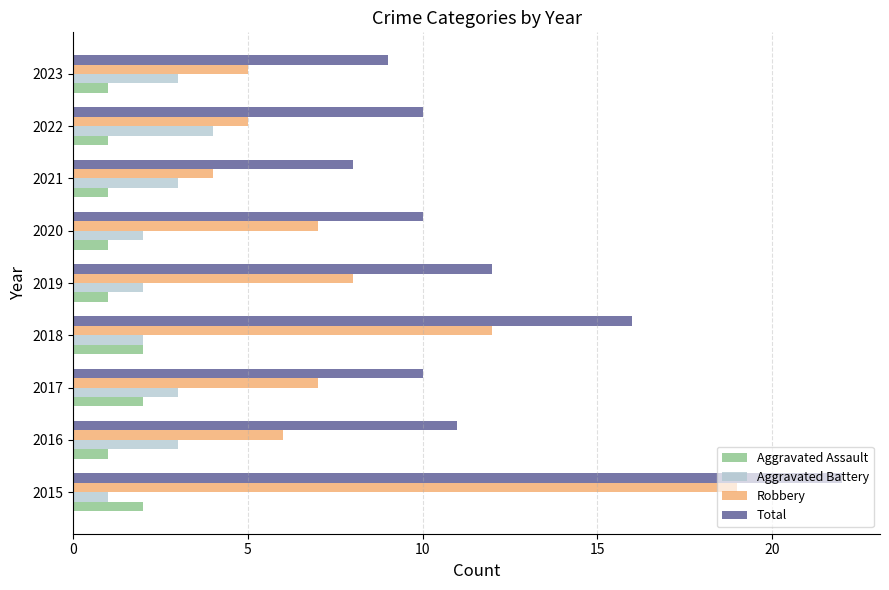

What is the difference between the maximum and minimum values in the Aggravated Battery series?

3